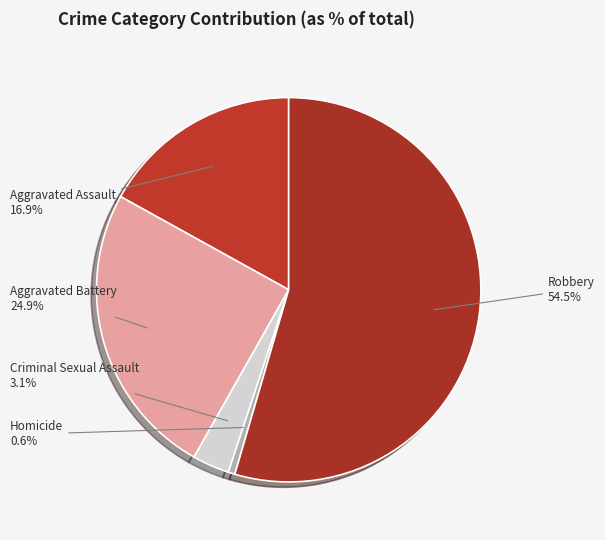

To the nearest percent, what is the difference between the Criminal Sexual Assault and Robbery slice percentages?

51%